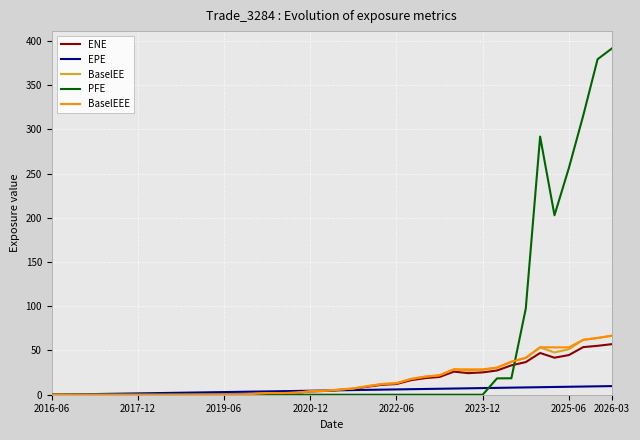

Which series has the largest total across all categories?

PFE